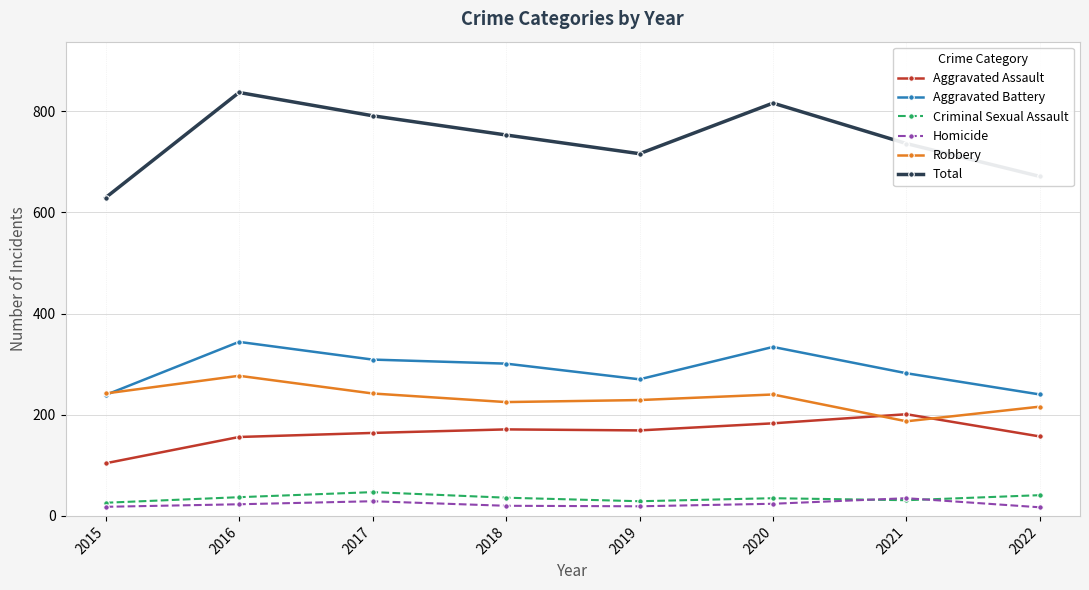

What is the approximate value of Aggravated Battery at 2017, to the nearest 50?

300